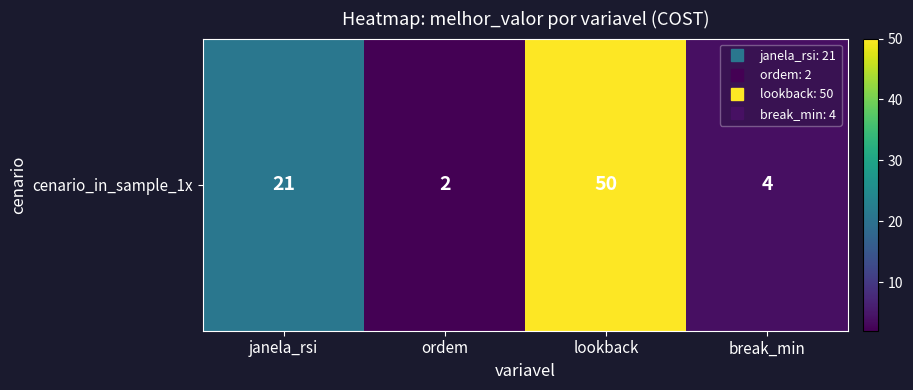

Count the number of categories in the chart.

4